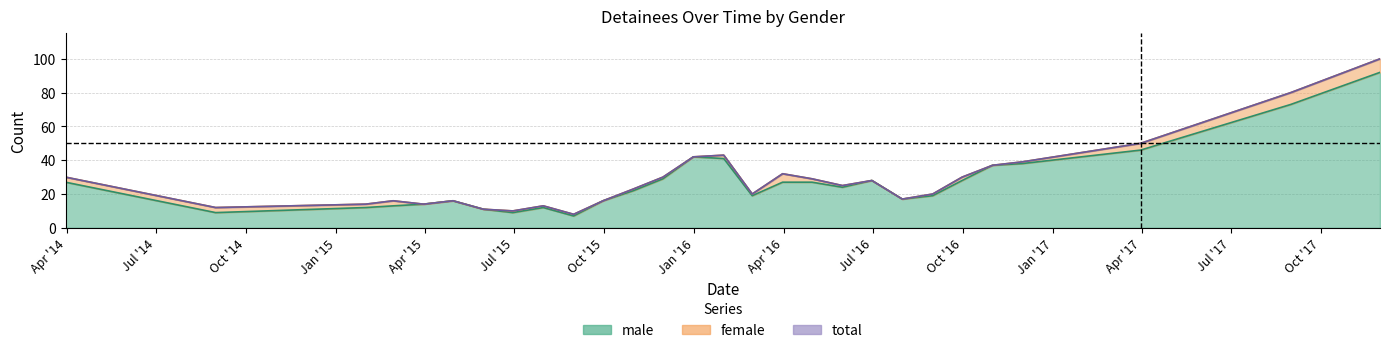

Which series has the largest range (max minus min)?

total